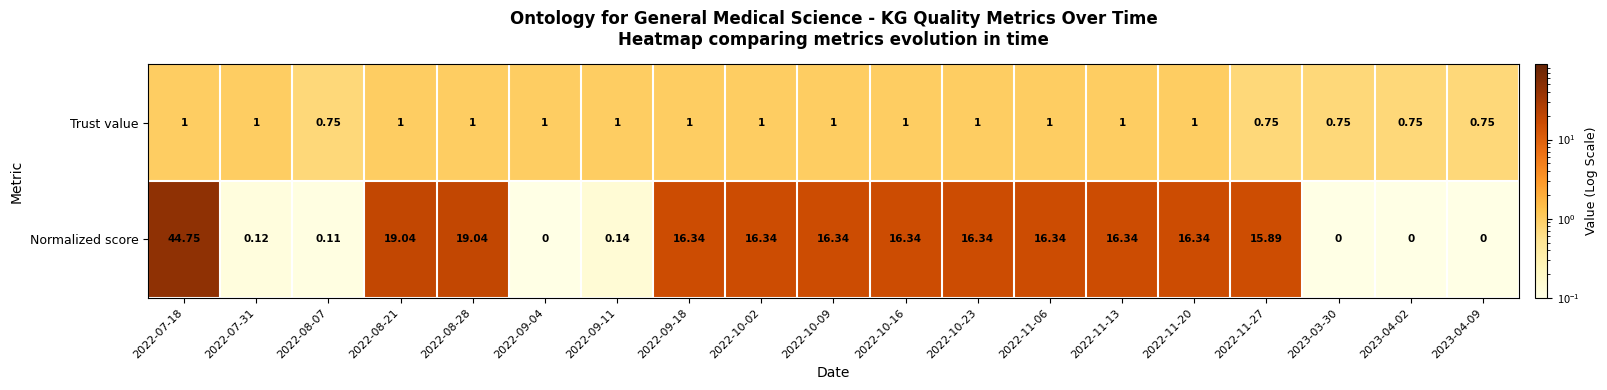

Between 2022-07-18 and 2022-10-16, which series saw the biggest shift?

Normalized score